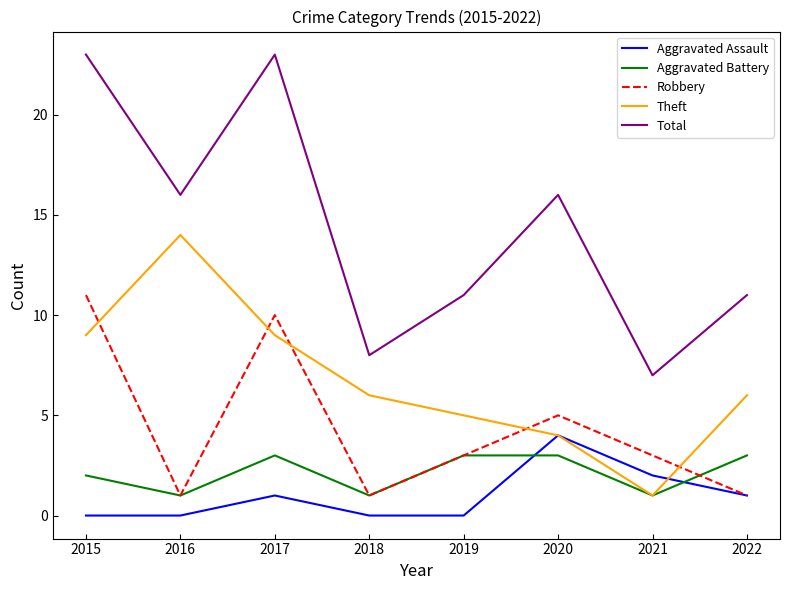

At how many categories does at least one series exceed 10?

6